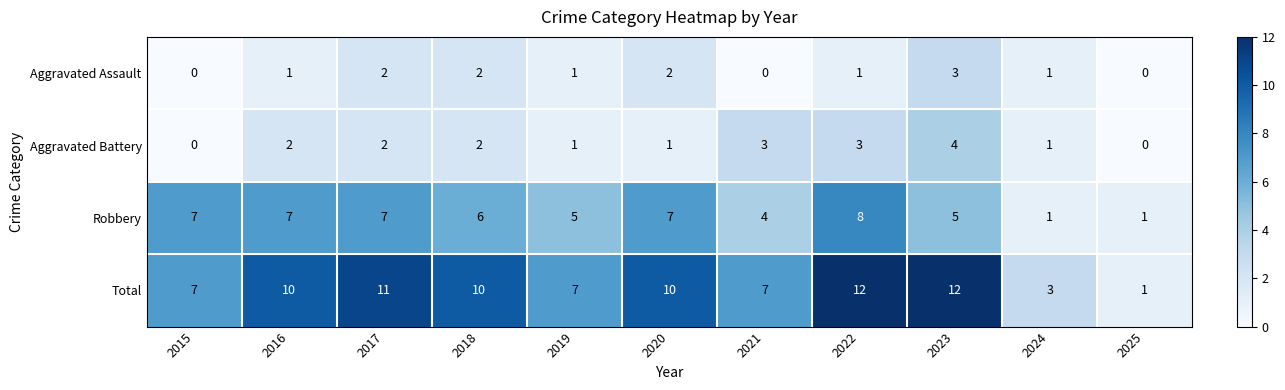

The value of Aggravated Battery at 2022 is 3. True or false?

True